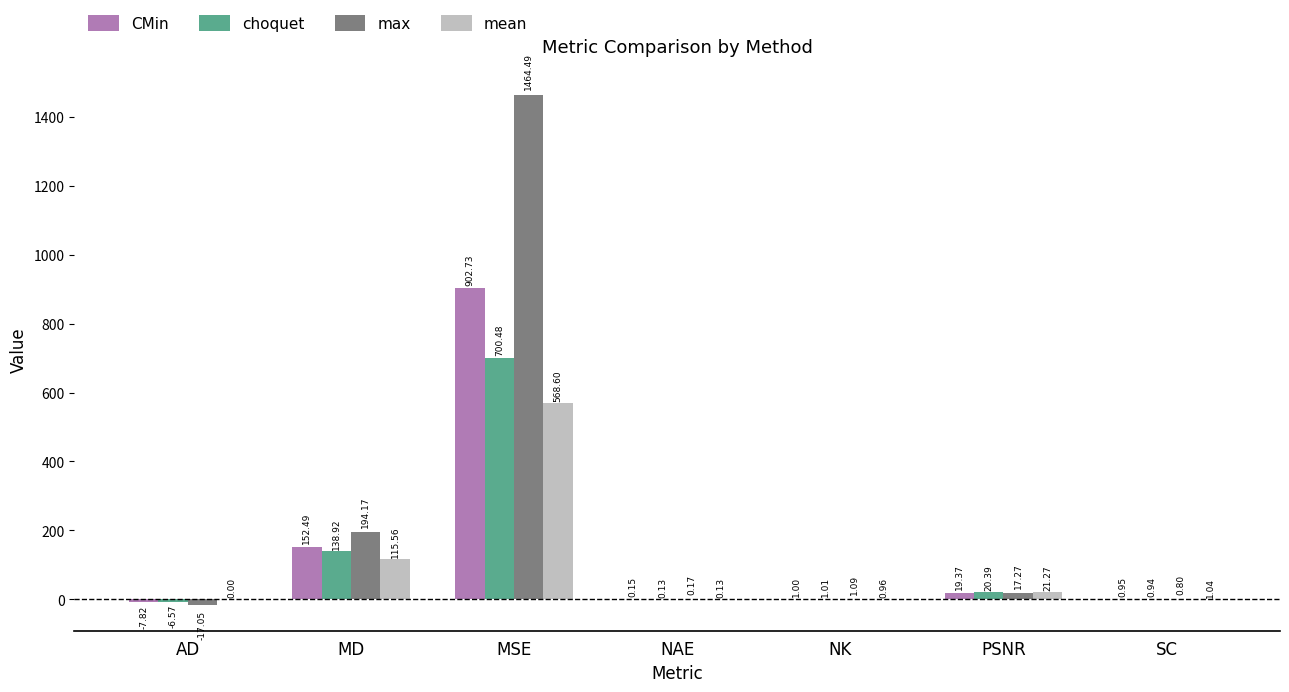

Does the chart contain stacked bars?

No